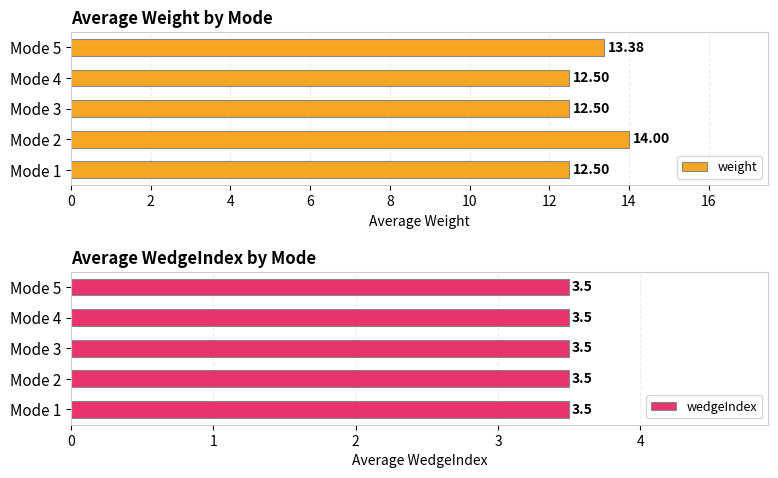

How many categories are shown in the chart?

5